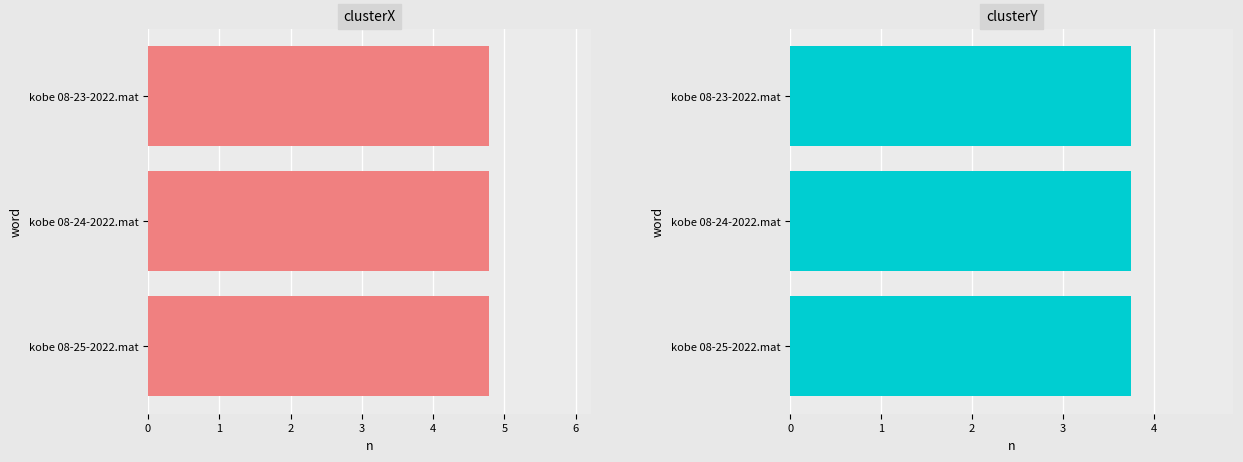

What is the value of the clusterY bar at the 2nd from the left?

3.7